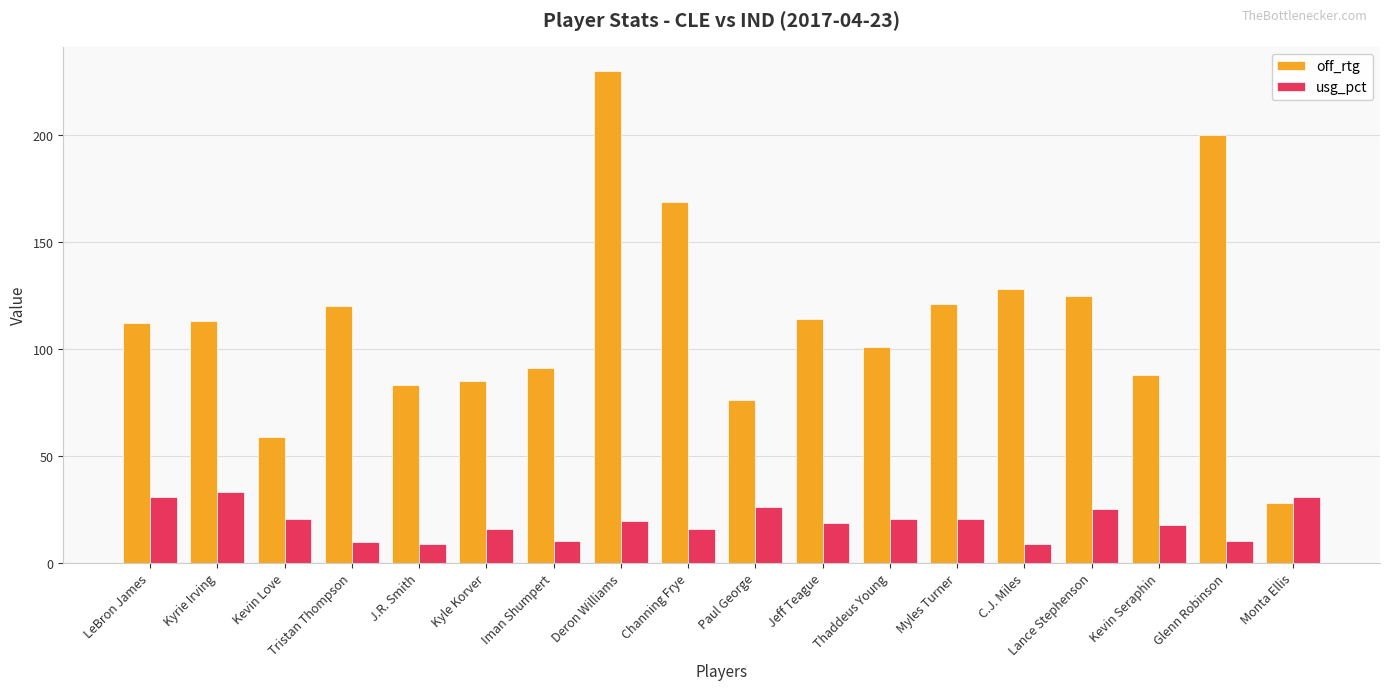

List the series in order of their overall mean, highest first.

off_rtg, usg_pct